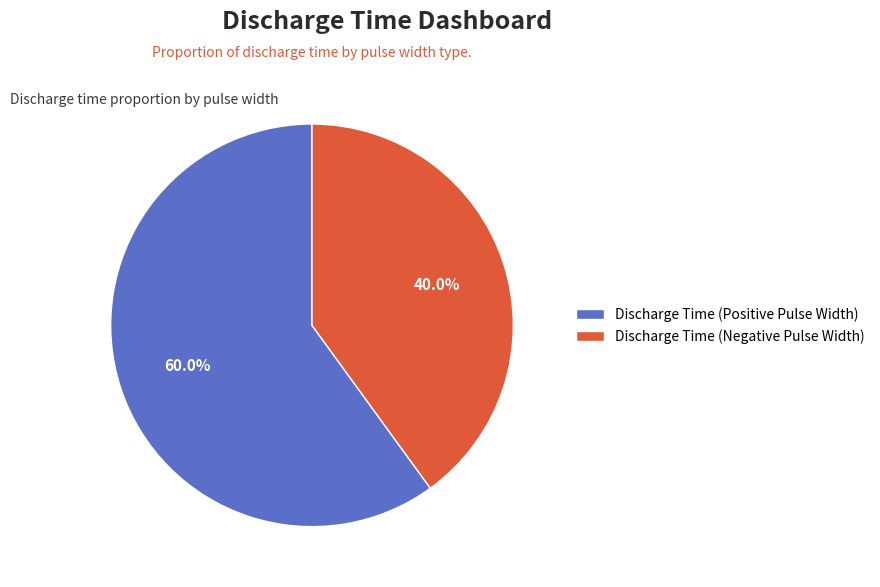

How many slices are in this pie chart?

2